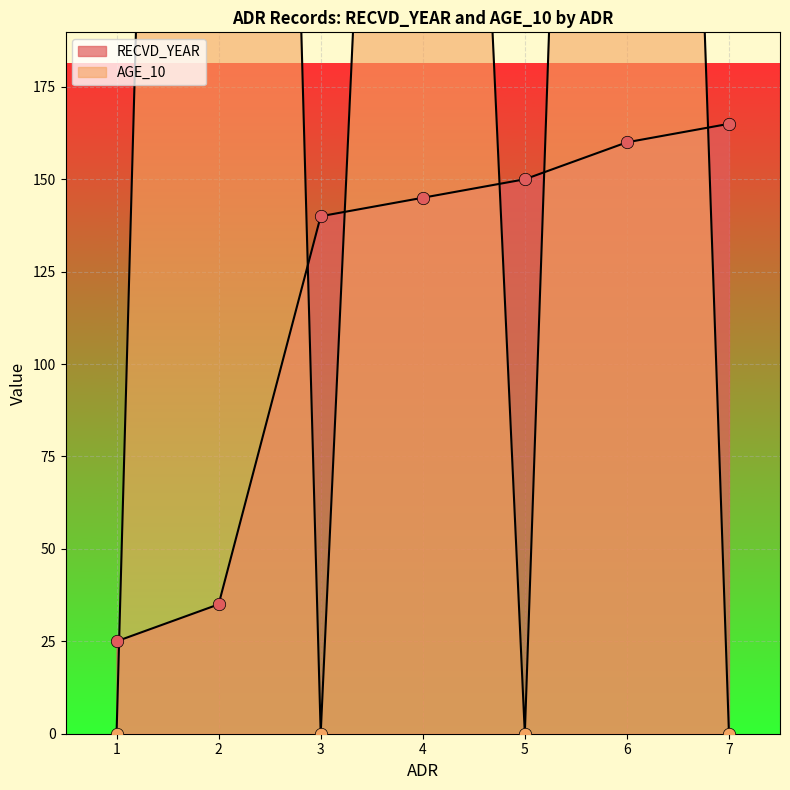

Which series contains the lowest Y value?

AGE_10